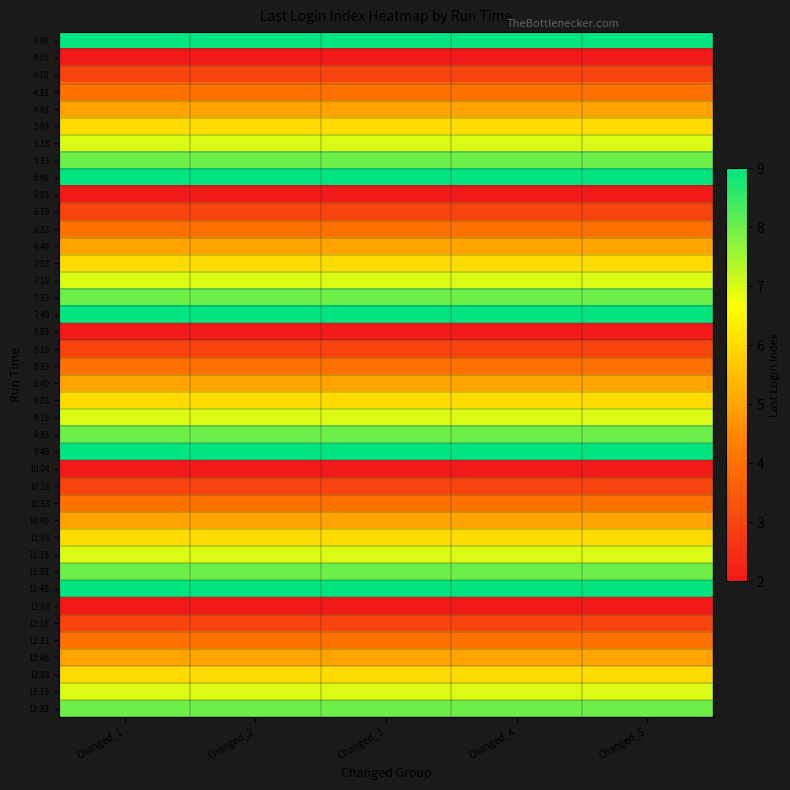

Which has a higher value, Changed_2 or Changed_5?

Changed_2